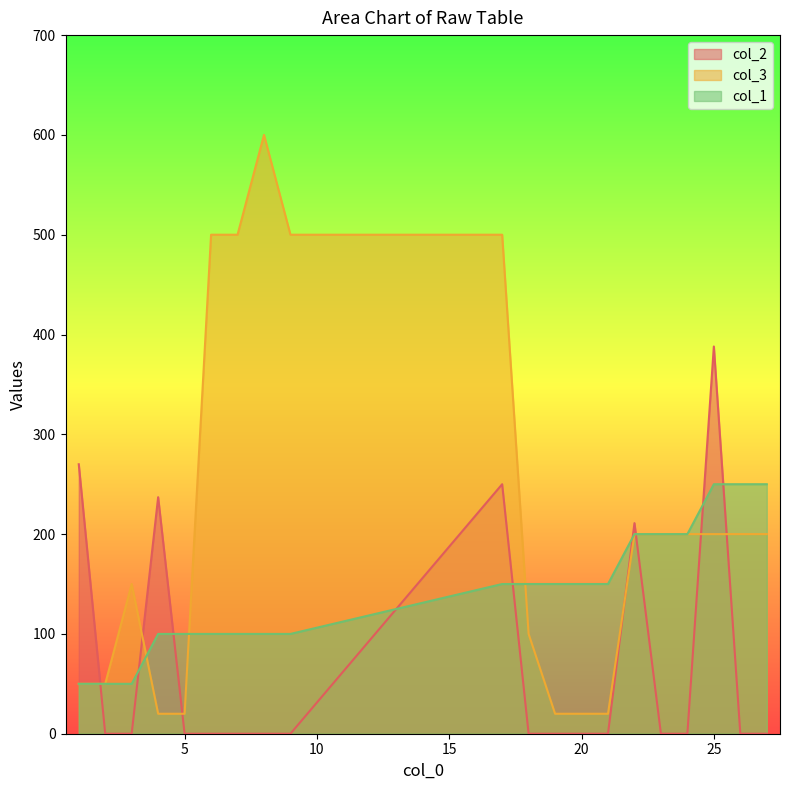

Between 4 and 6, which series saw the biggest shift?

col_3